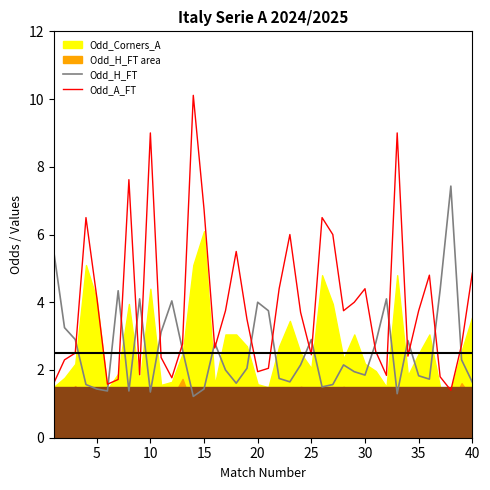

Which series ends up on top after the final intersection of Odd_H_FT and Odd_A_FT?

Odd_A_FT